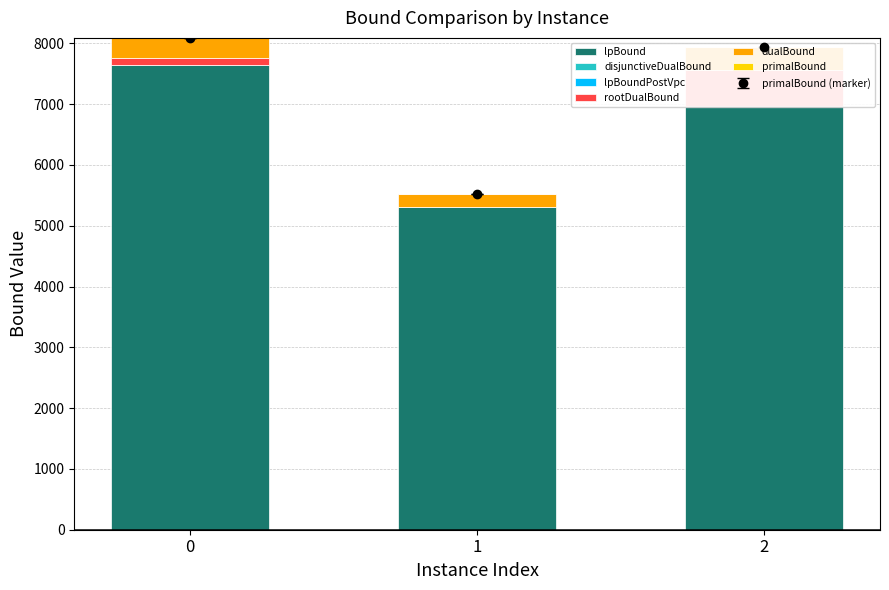

What is the difference between the dualBound values at 2 and 1?

176.0